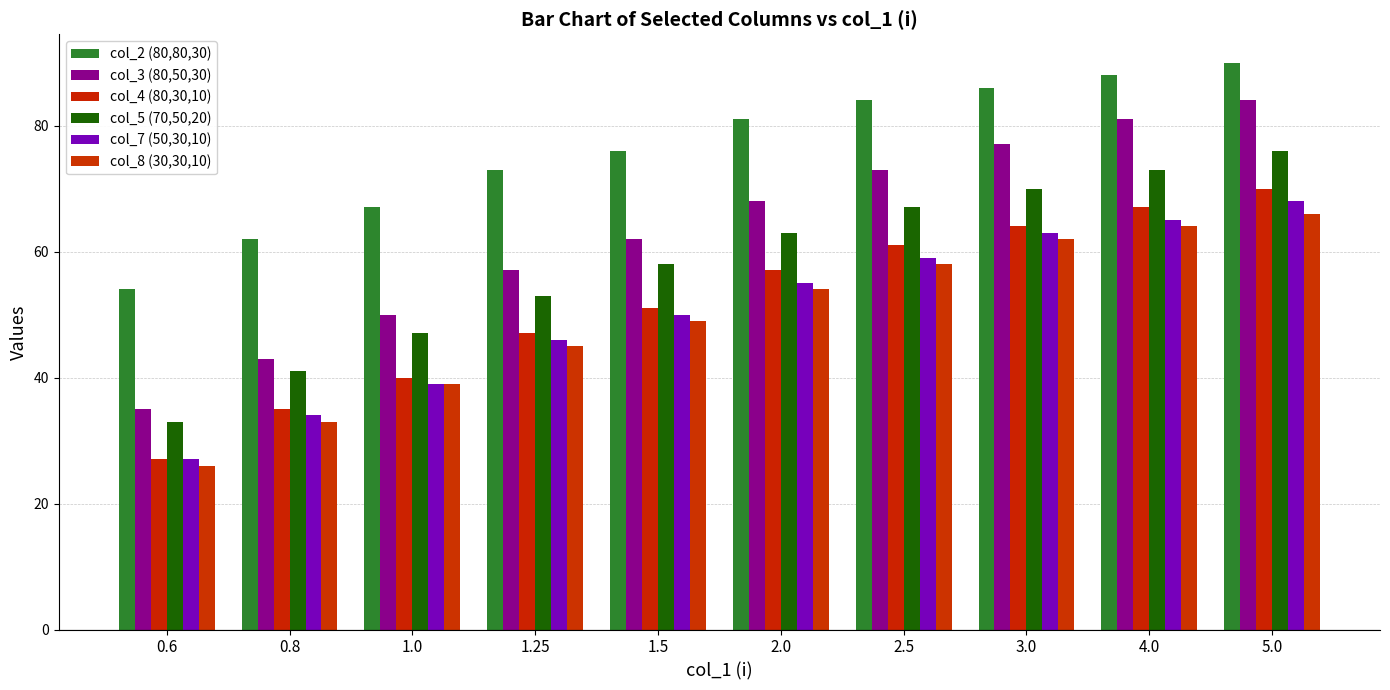

Reading right to left, extract all data points from this chart.

col_2 (80,80,30): 5.0=90	4.0=88	3.0=86	2.5=84	2.0=81	1.5=76	1.25=73	1.0=67	0.8=62	0.6=54
col_3 (80,50,30): 5.0=84	4.0=81	3.0=77	2.5=73	2.0=68	1.5=62	1.25=57	1.0=50	0.8=43	0.6=35
col_4 (80,30,10): 5.0=70	4.0=67	3.0=64	2.5=61	2.0=57	1.5=51	1.25=47	1.0=40	0.8=35	0.6=27
col_5 (70,50,20): 5.0=76	4.0=73	3.0=70	2.5=67	2.0=63	1.5=58	1.25=53	1.0=47	0.8=41	0.6=33
col_7 (50,30,10): 5.0=68	4.0=65	3.0=63	2.5=59	2.0=55	1.5=50	1.25=46	1.0=39	0.8=34	0.6=27
col_8 (30,30,10): 5.0=66	4.0=64	3.0=62	2.5=58	2.0=54	1.5=49	1.25=45	1.0=39	0.8=33	0.6=26